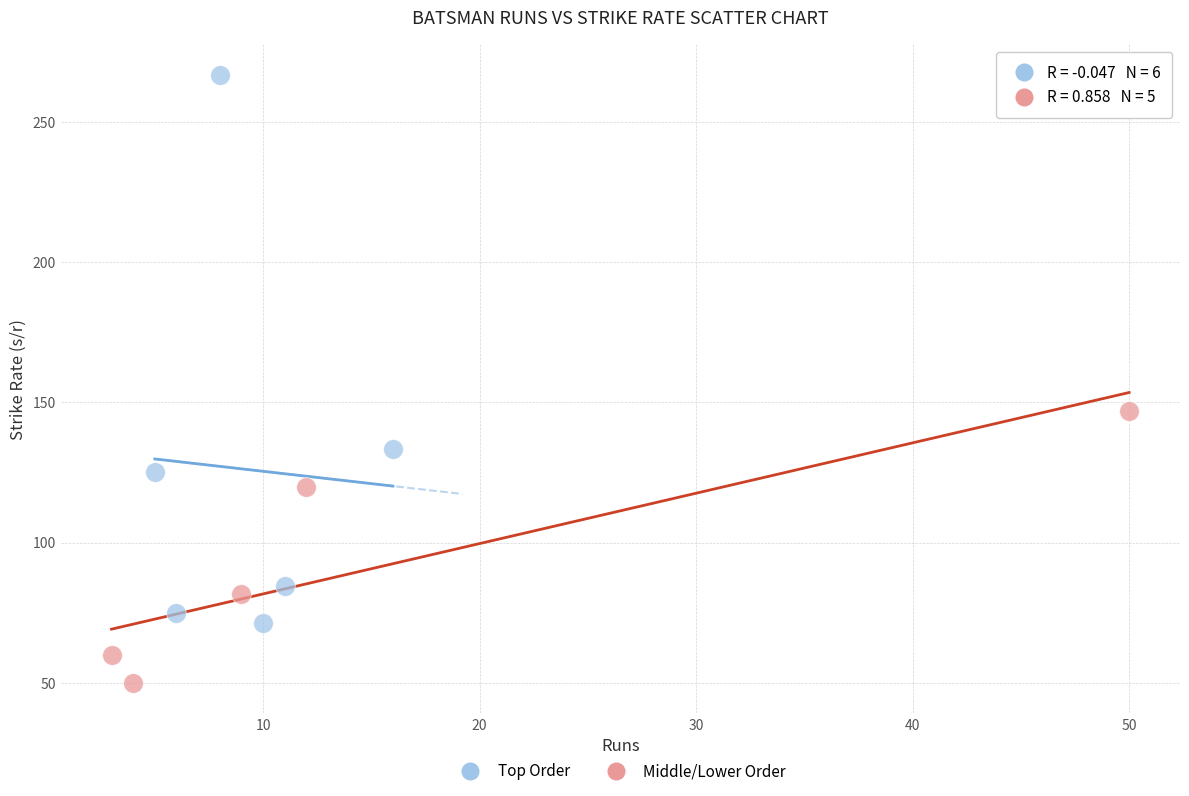

Which series reaches the minimum Y coordinate?

Middle/Lower Order